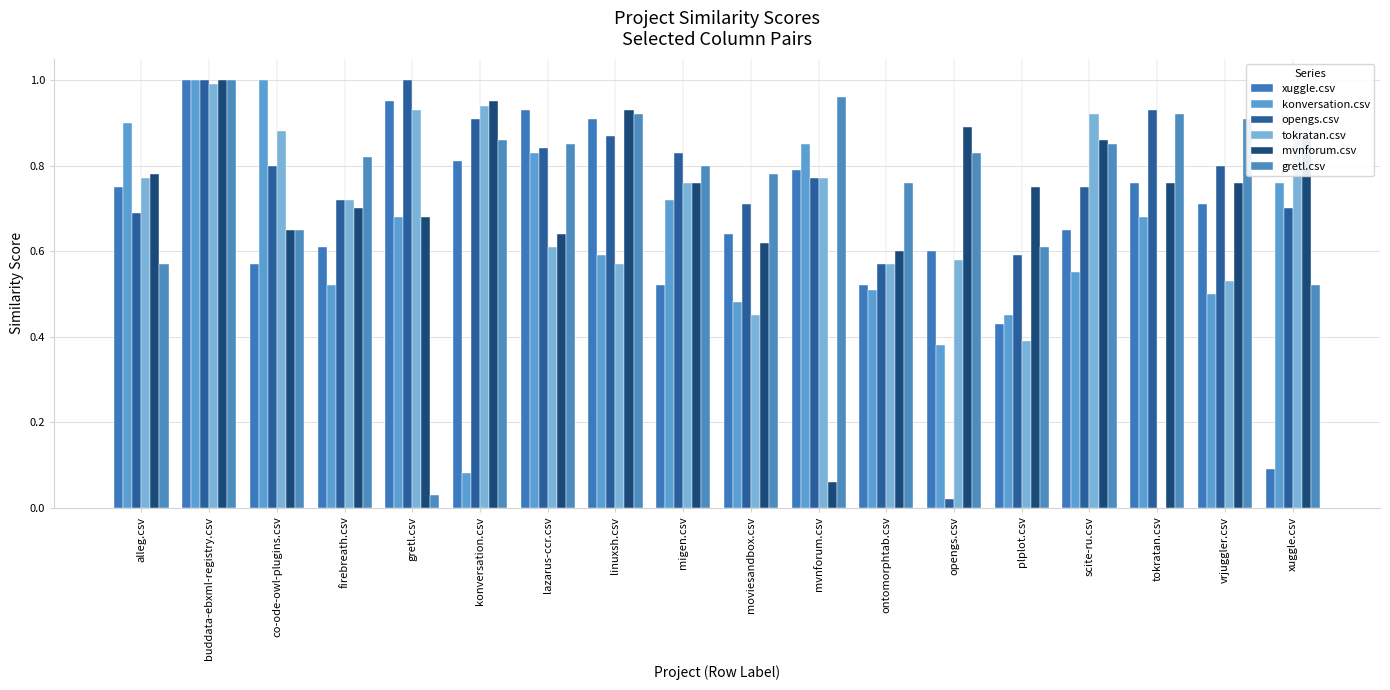

Reading left to right, transcribe all the data shown in this chart.

xuggle.csv: 0.8	1.0	0.6	0.6	0.9	0.8	0.9	0.9	0.5	0.6	0.8	0.5	0.6	0.4	0.7	0.8	0.7	0.1
konversation.csv: 0.9	1.0	1.0	0.5	0.7	0.1	0.8	0.6	0.7	0.5	0.8	0.5	0.4	0.5	0.6	0.7	0.5	0.8
opengs.csv: 0.7	1.0	0.8	0.7	1.0	0.9	0.8	0.9	0.8	0.7	0.8	0.6	0.0	0.6	0.8	0.9	0.8	0.7
tokratan.csv: 0.8	1.0	0.9	0.7	0.9	0.9	0.6	0.6	0.8	0.5	0.8	0.6	0.6	0.4	0.9	0.0	0.5	0.9
mvnforum.csv: 0.8	1.0	0.7	0.7	0.7	0.9	0.6	0.9	0.8	0.6	0.1	0.6	0.9	0.8	0.9	0.8	0.8	0.9
gretl.csv: 0.6	1.0	0.7	0.8	0.0	0.9	0.8	0.9	0.8	0.8	1.0	0.8	0.8	0.6	0.8	0.9	0.9	0.5